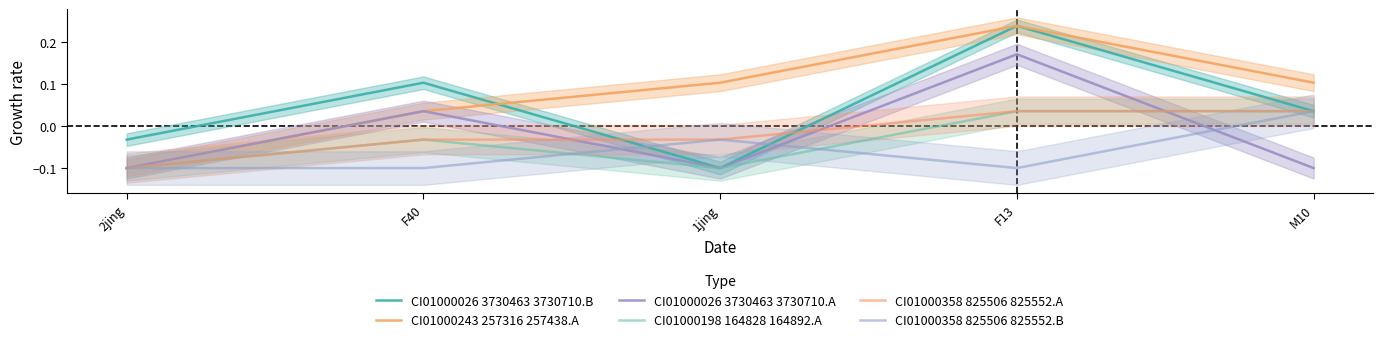

True or false: CI01000198 164828 164892.A and CI01000358 825506 825552.A cross at least once.

False